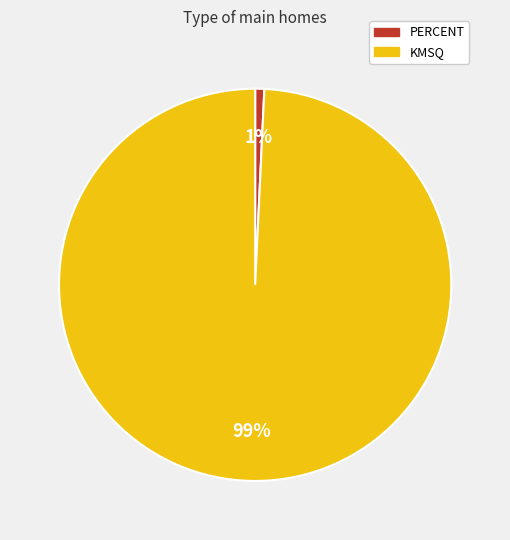

Between PERCENT and KMSQ, which is larger?

KMSQ